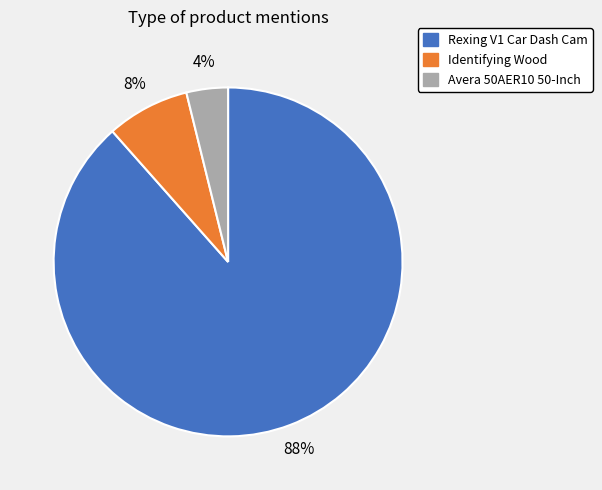

What is the largest slice in the pie chart?

Rexing V1 Car Dash Cam